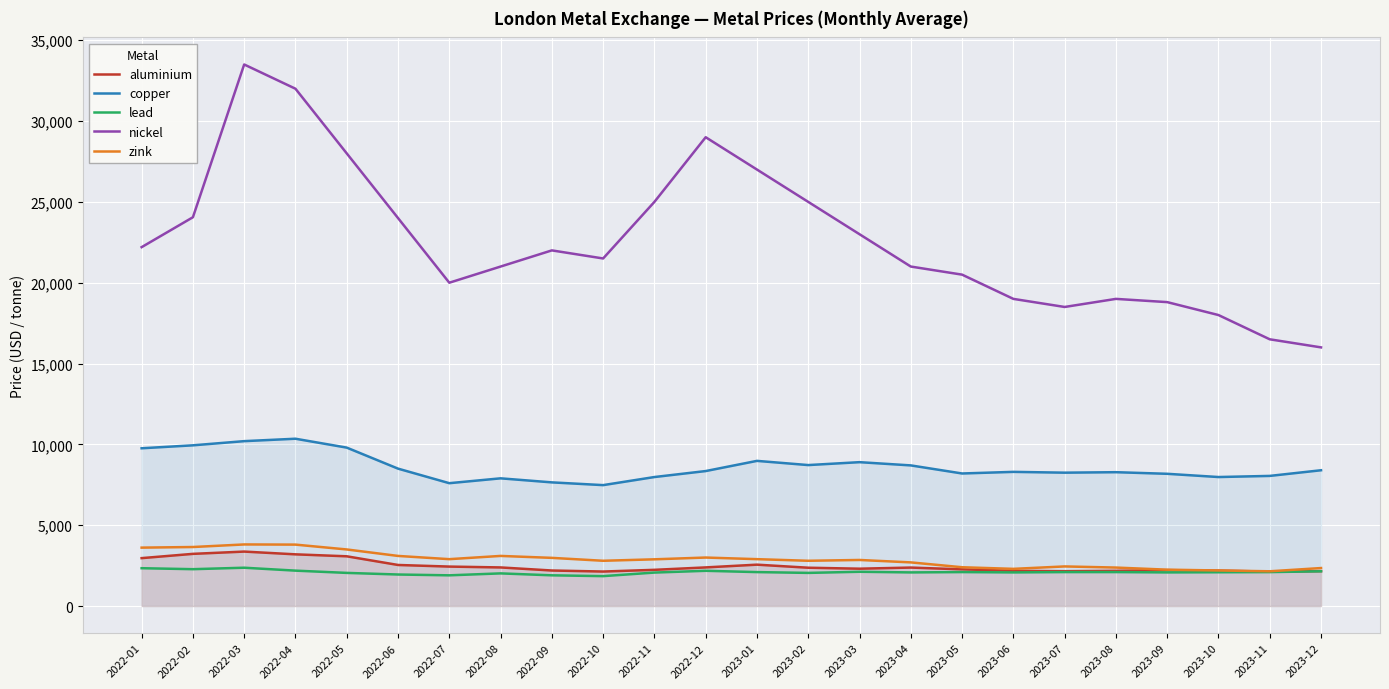

The value of zink at 2023-04 is 1342.4. True or false?

False